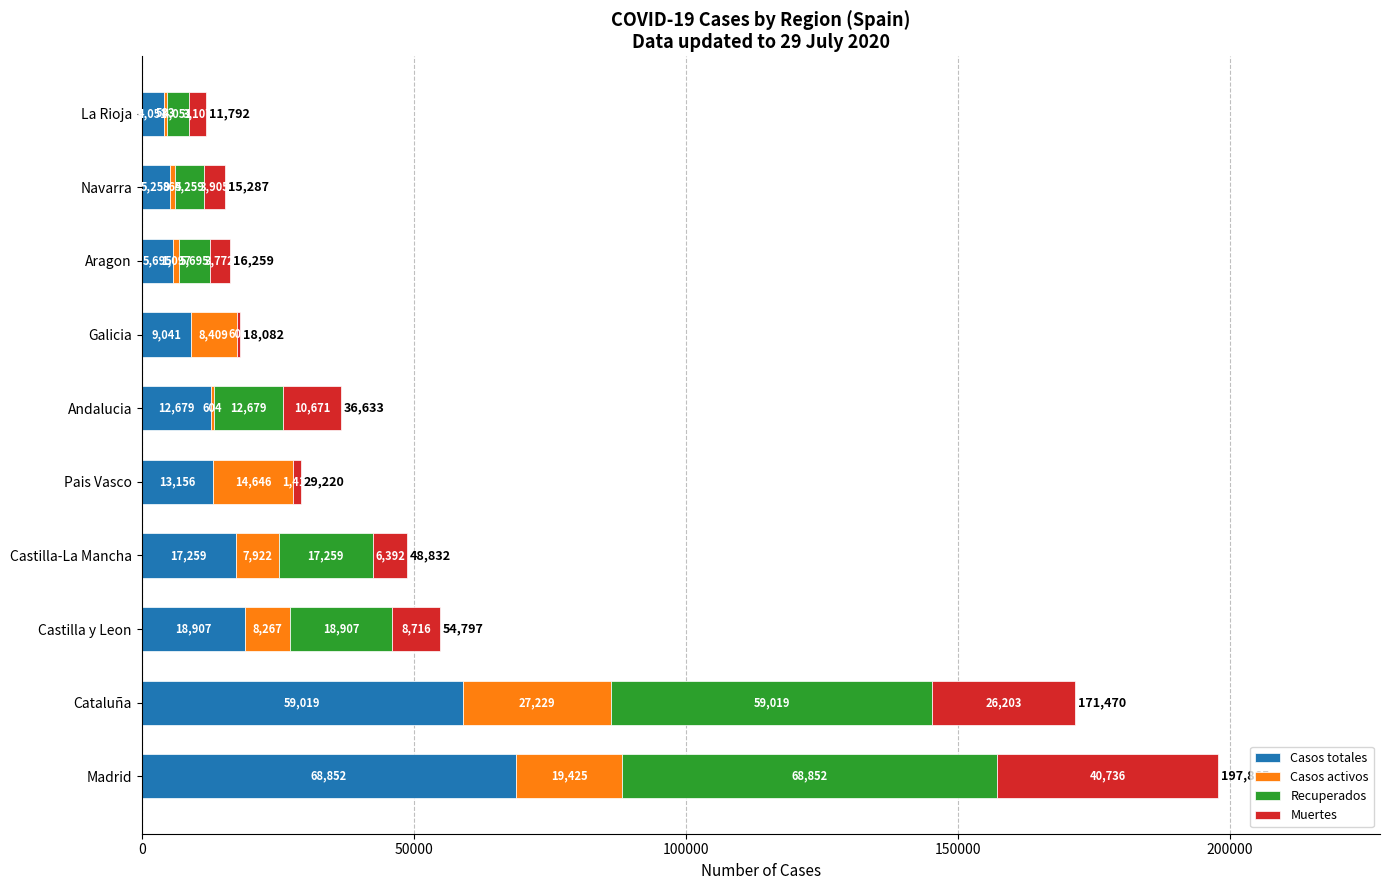

What is the total value across all series at Navarra?

15287